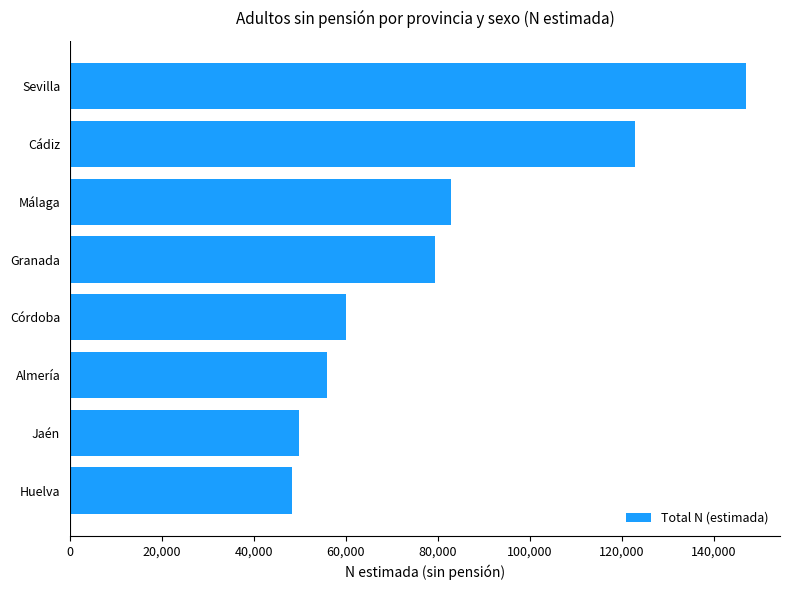

How many series are shown in this chart?

1